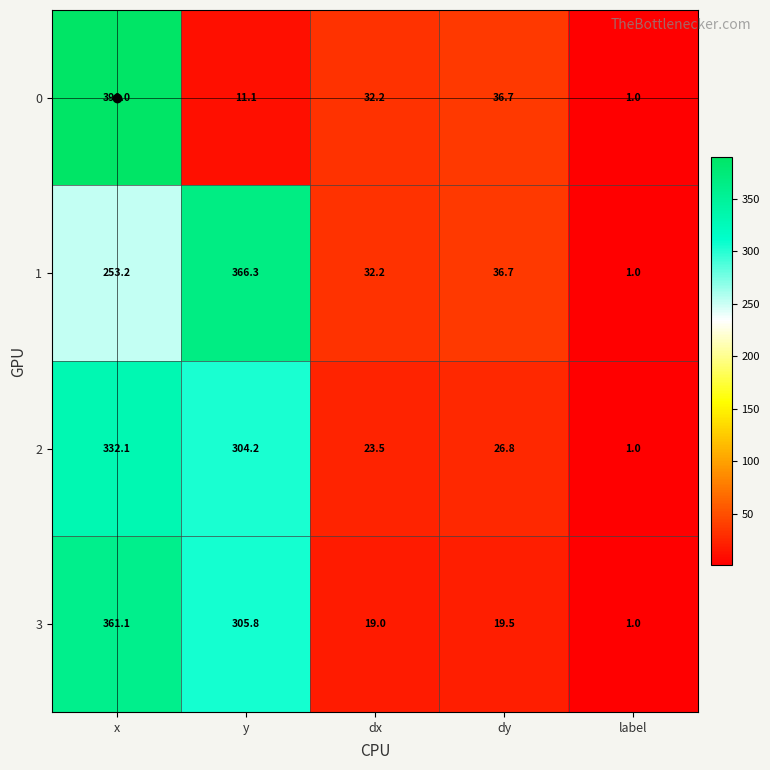

How many data points does each series have?

5